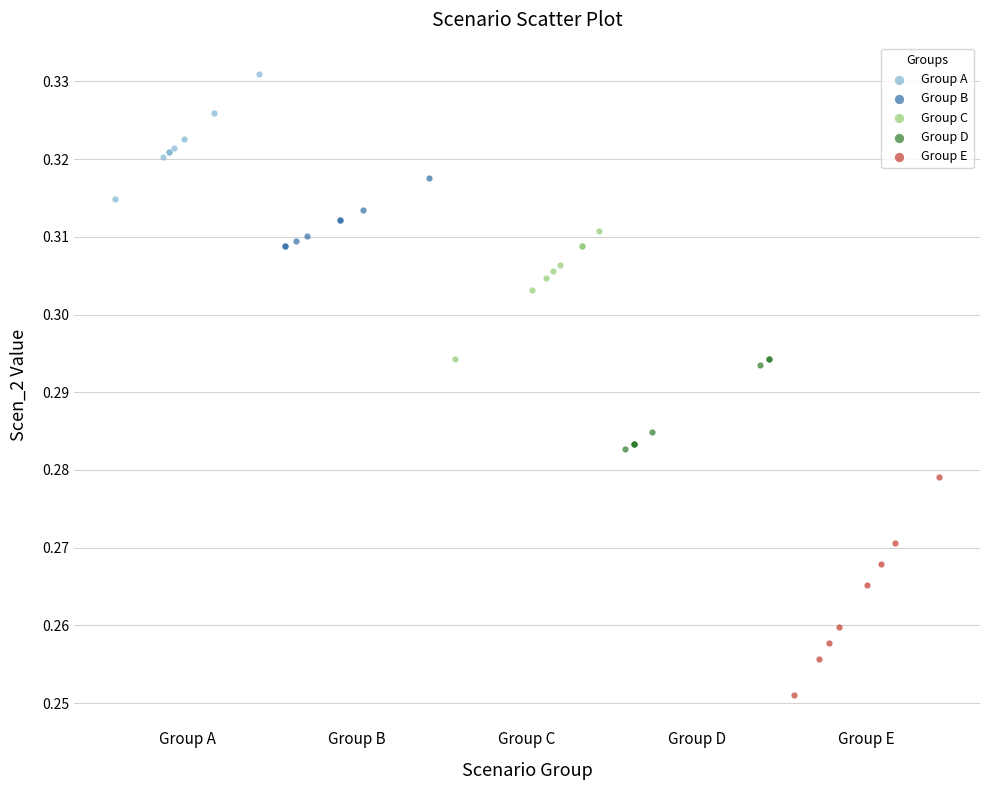

Which series has the widest spread of Y values?

Group E